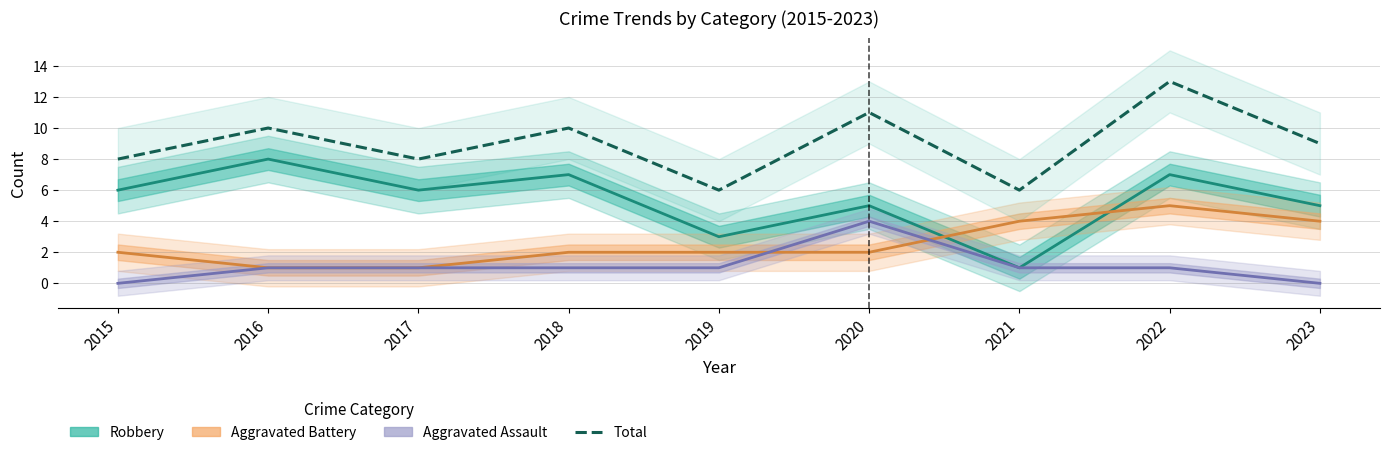

At which category is the sum across all series the highest?

2022